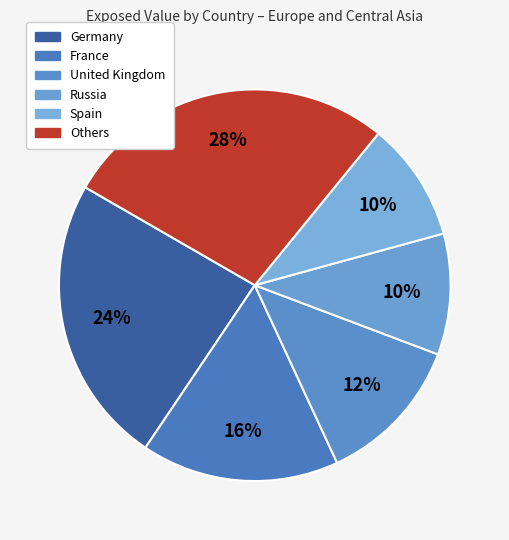

How many segments does this pie chart have?

6